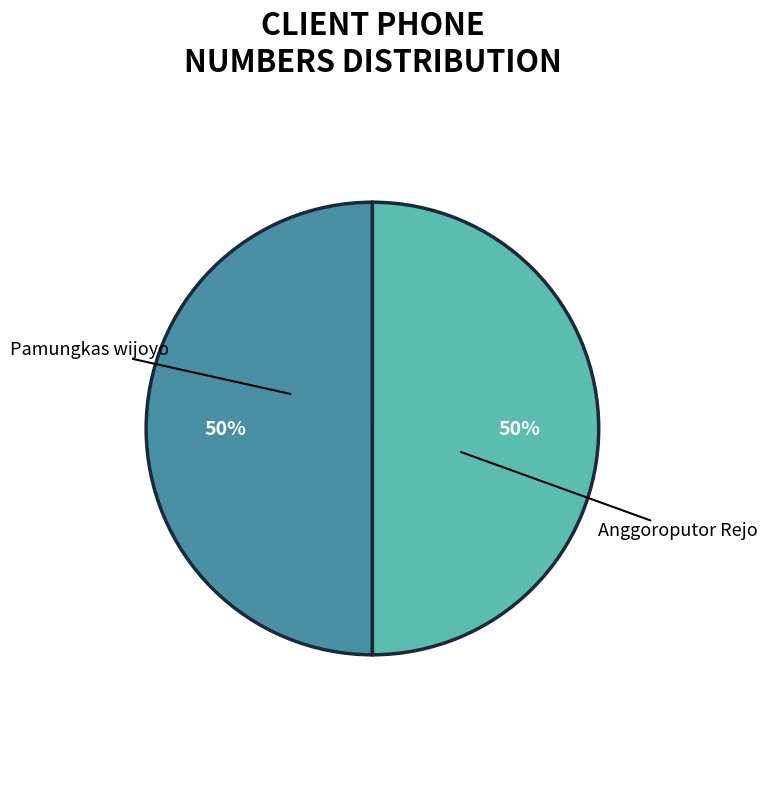

What percentage is the Pamungkas wijoyo slice, to the nearest percent?

50%